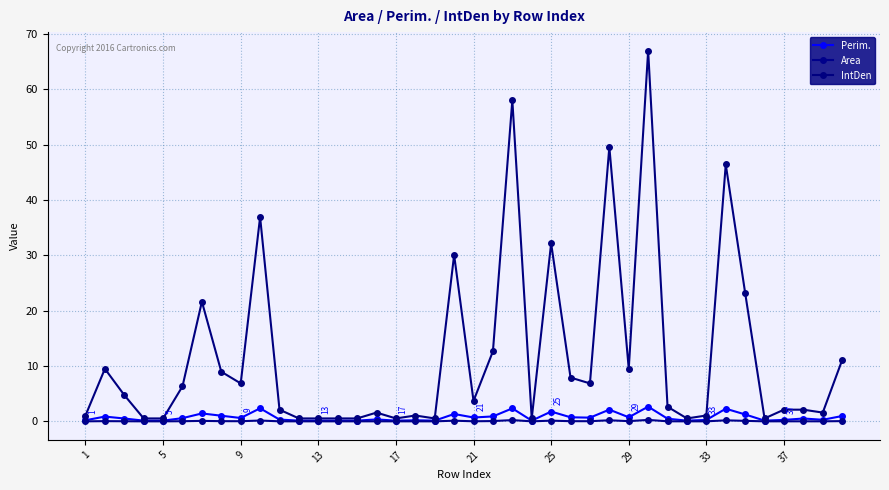

What are all the series names shown in the legend?

Perim., Area, IntDen